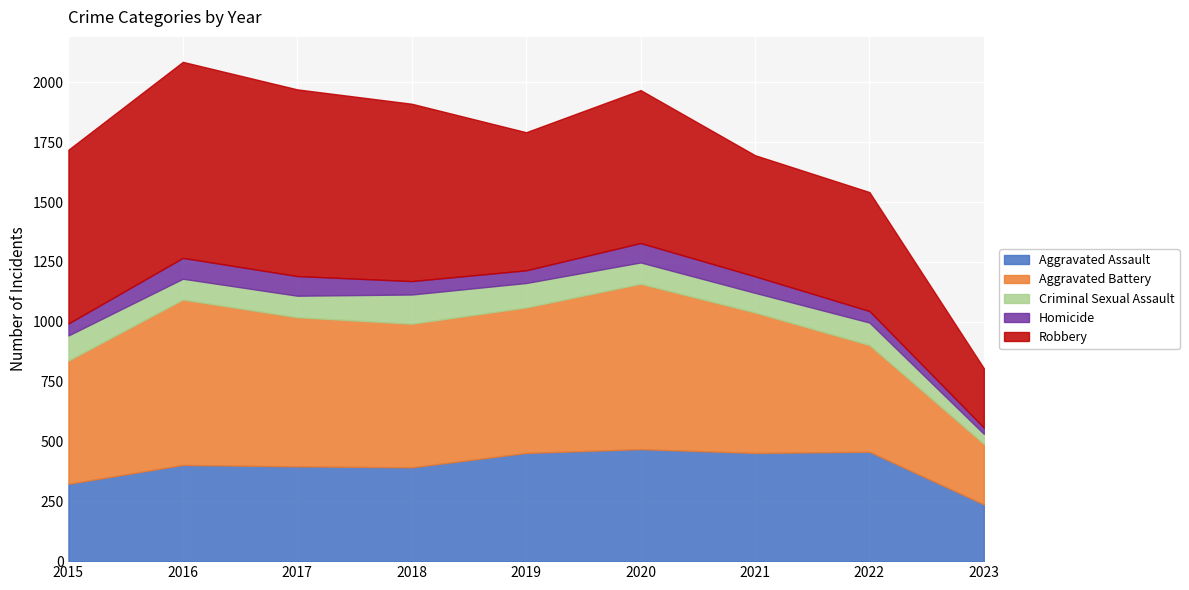

What is the maximum value for Robbery?

819